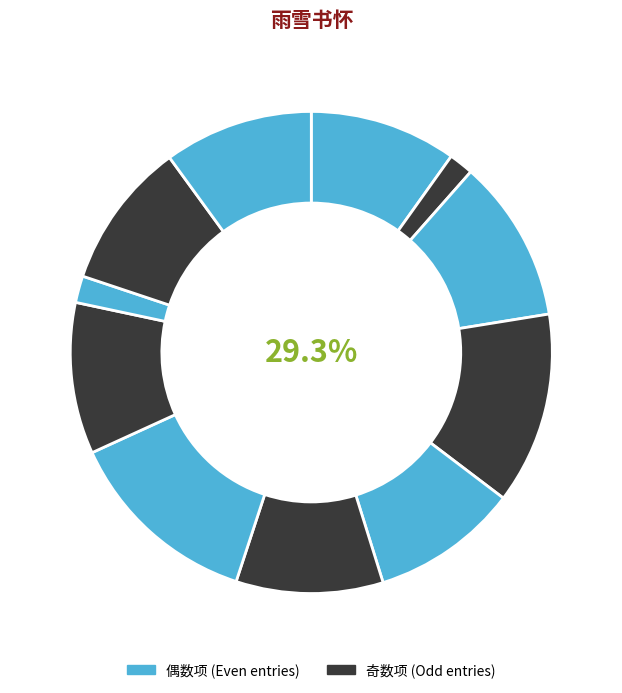

What percentage is the 大雪书怀·天将奇赏发清欢 slice, to the nearest percent?

2%